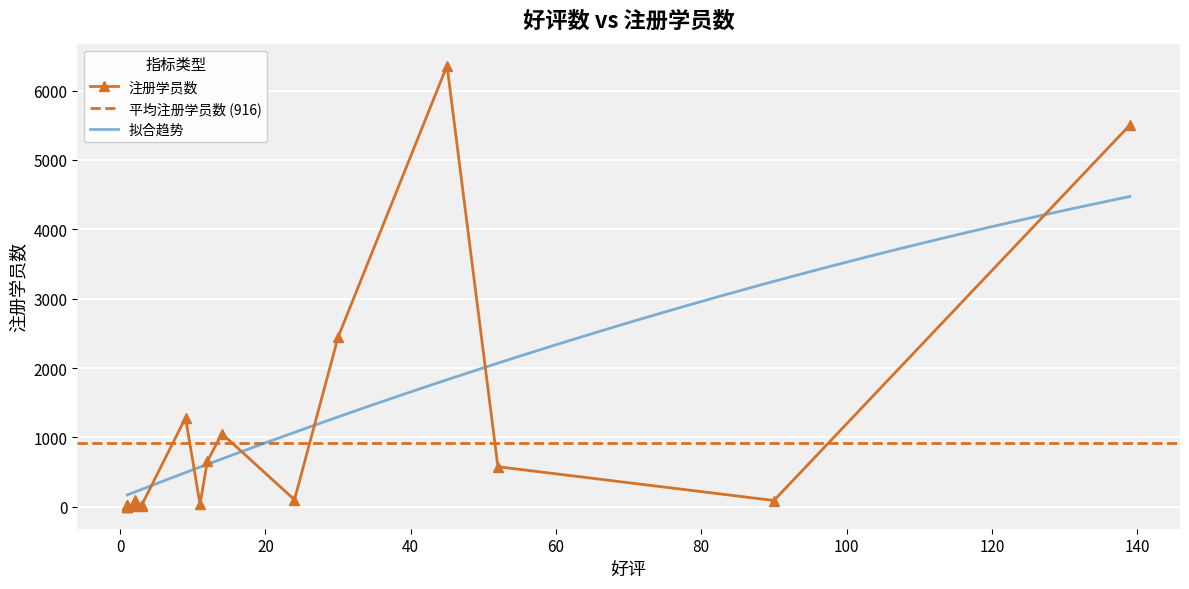

True or false: the data shows 29 at 9.

False